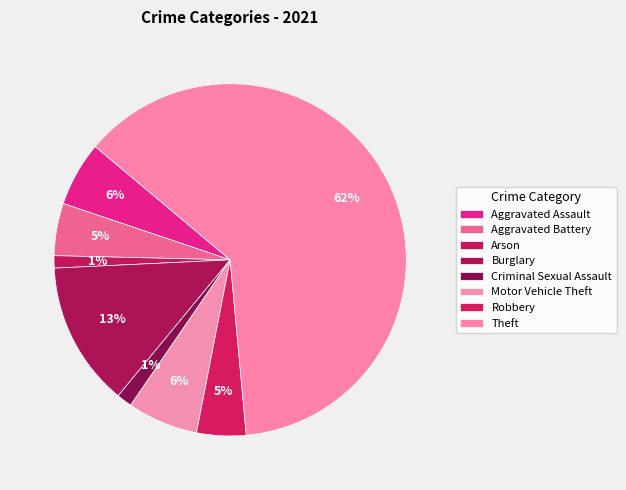

To the nearest percent, what is the difference between the Theft and Aggravated Battery slice percentages?

58%